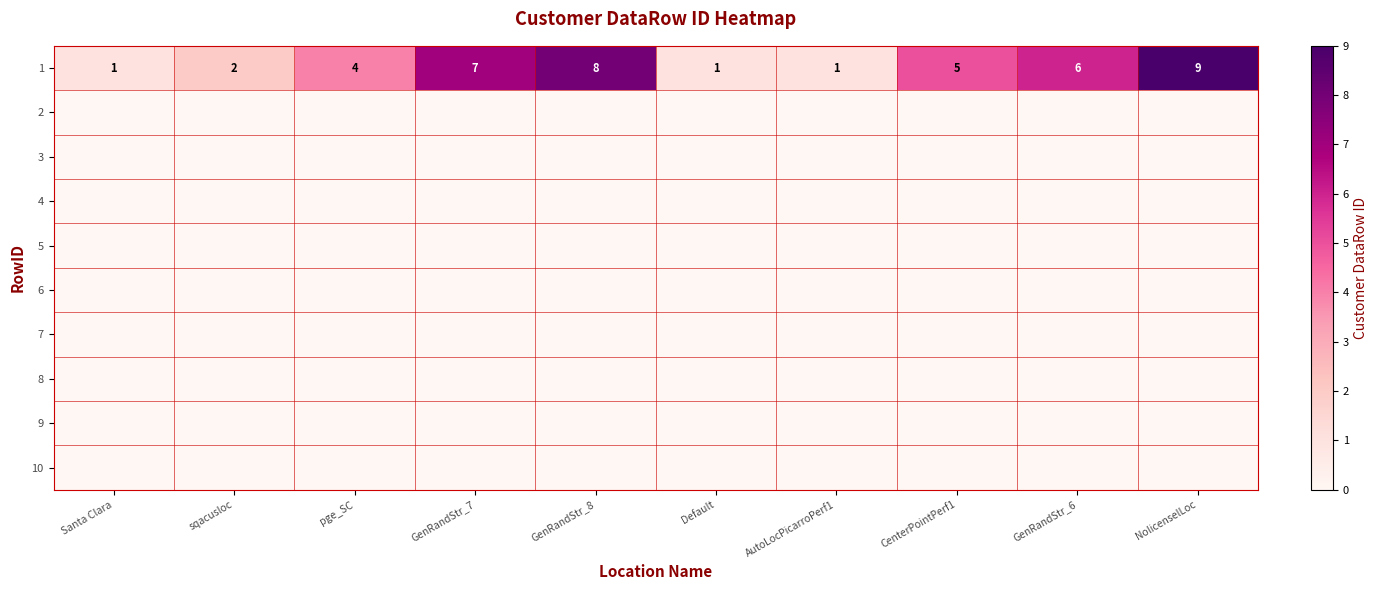

At which label does 1 first exceed 5?

GenRandStr_7